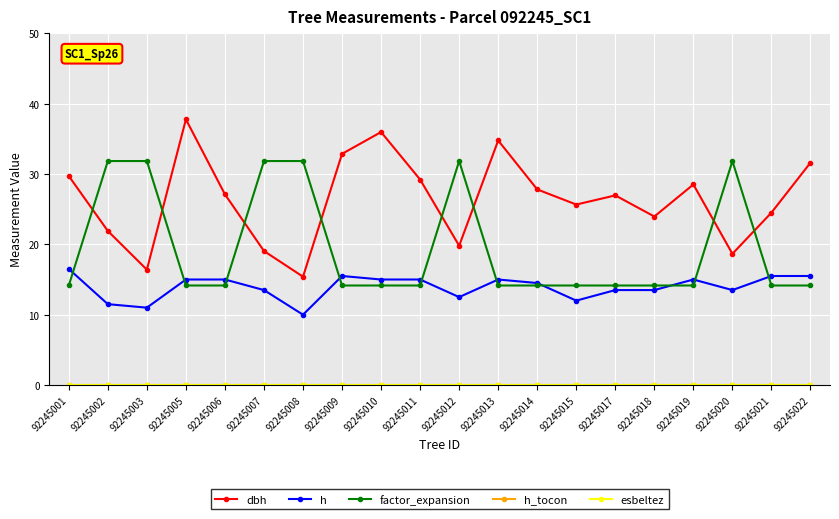

What is the sum of the h values at 92245002 and 92245005?

26.5